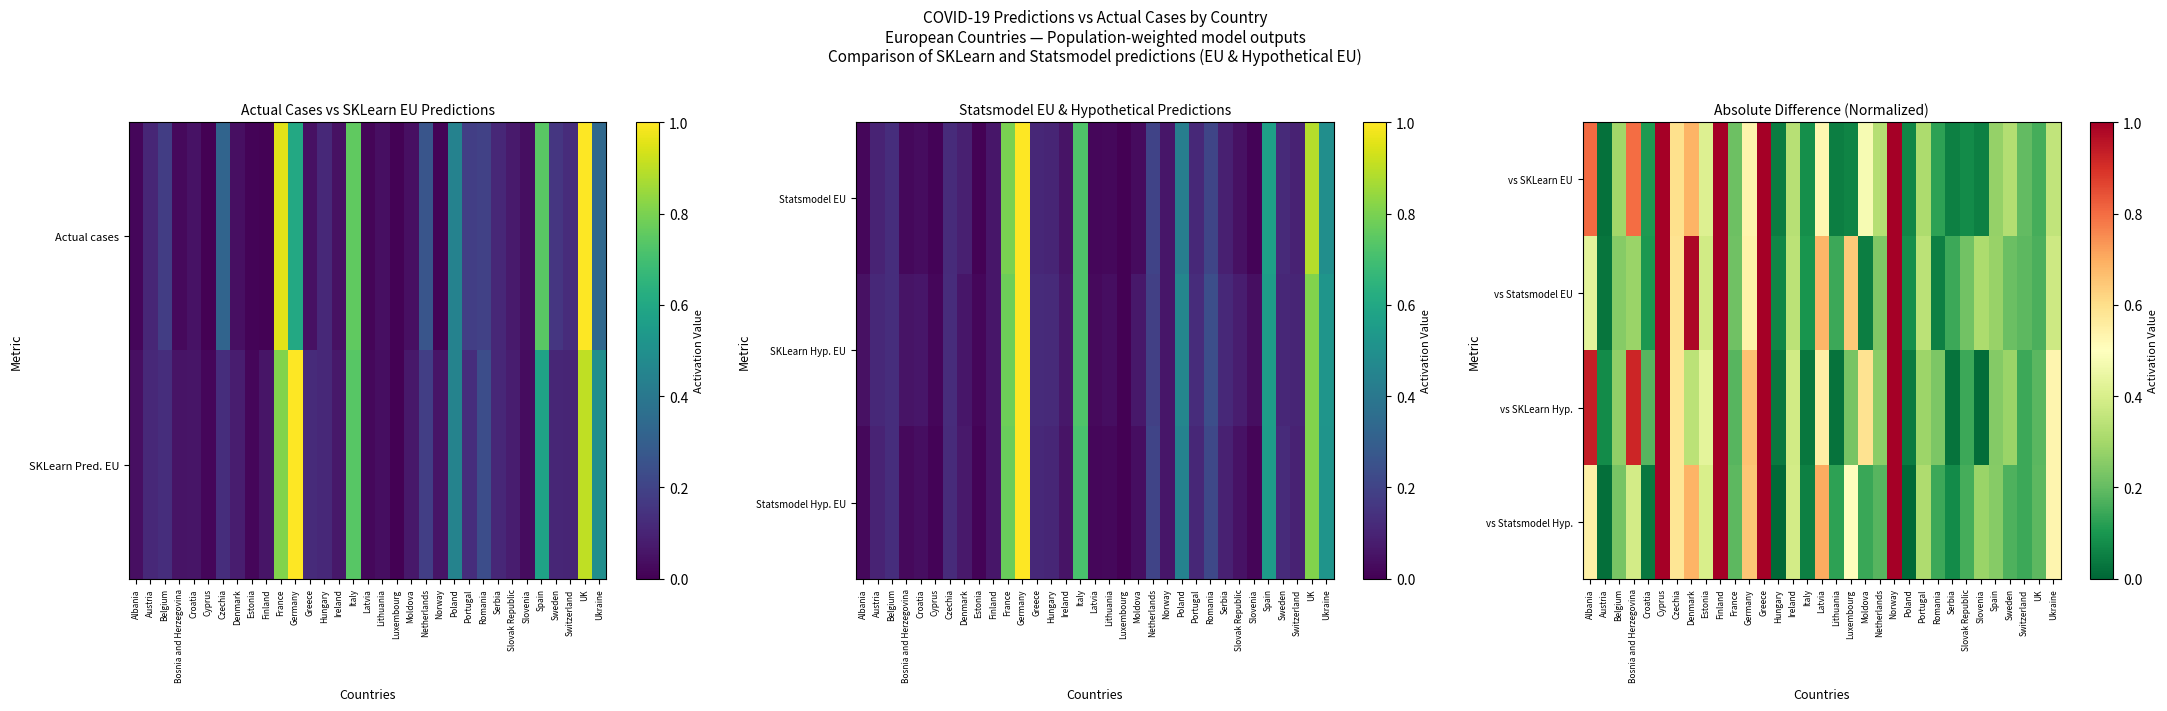

Rank the categories by vs SKLearn Hyp. value from lowest to highest.

Slovenia, Serbia, Lithuania, Italy, Hungary, Poland, Austria, Switzerland, Slovak Republic, France, Croatia, UK, Luxembourg, Romania, Spain, Netherlands, Belgium, Sweden, Portugal, Denmark, Ireland, Estonia, Ukraine, Latvia, Czechia, Moldova, Germany, Bosnia and Herzegovina, Albania, Greece, Cyprus, Norway, Finland